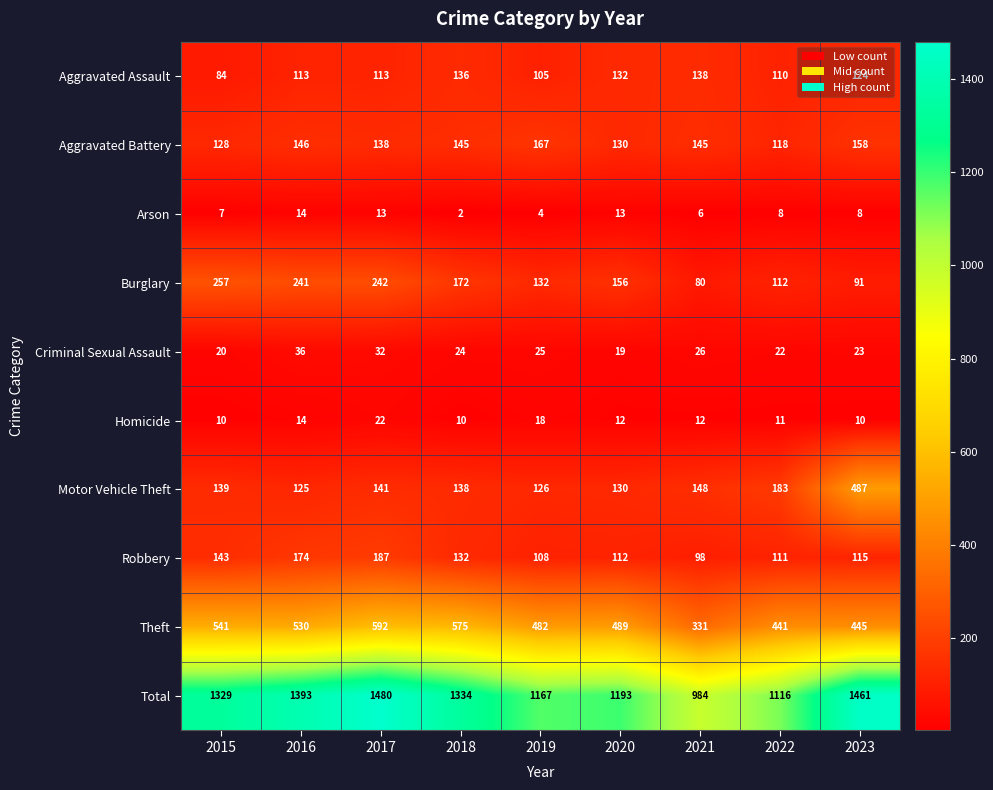

The Motor Vehicle Theft series shows 68 at 2018. True or false?

False